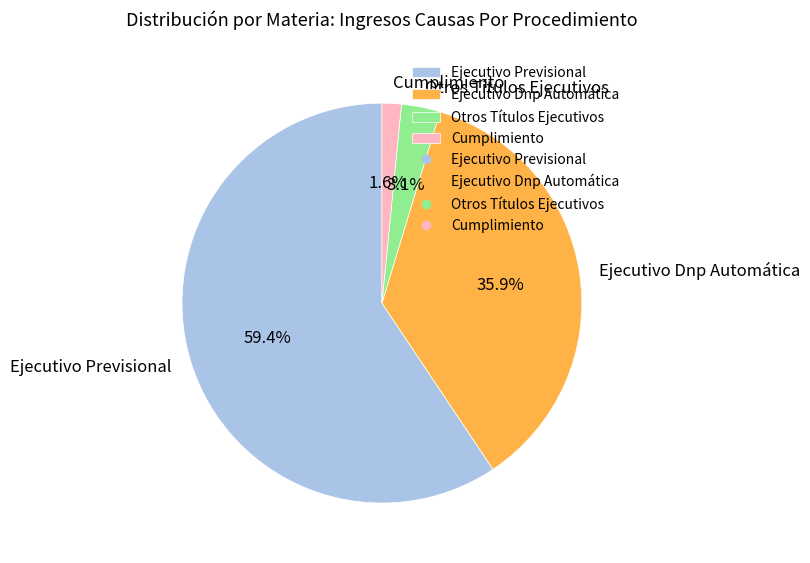

What percentage is NOT represented by Ejecutivo Dnp Automática?

64.1%